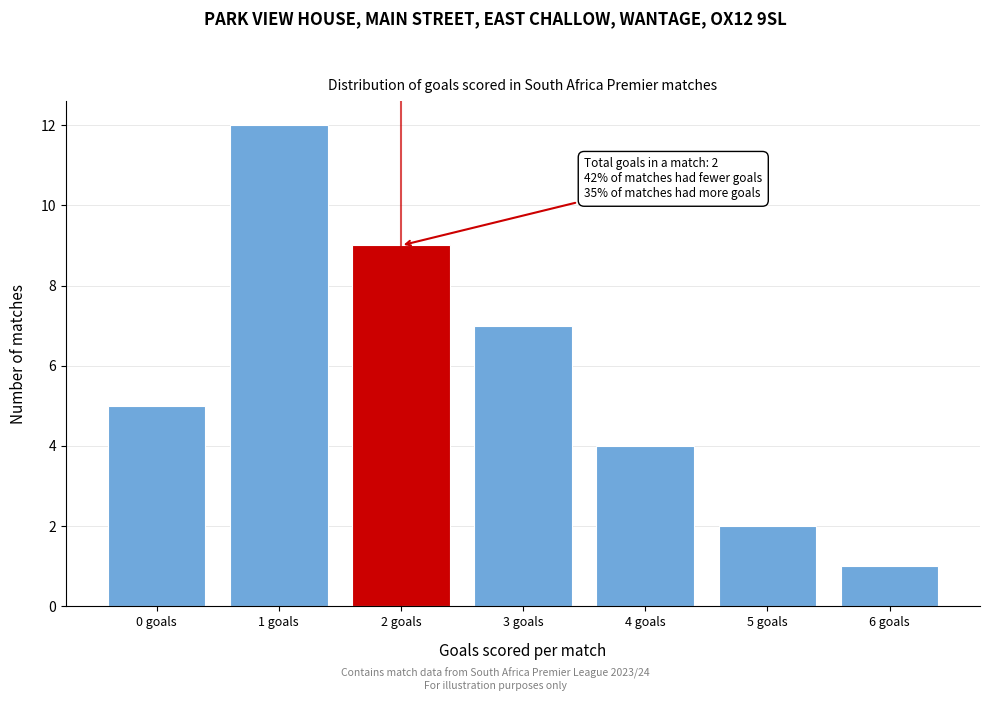

Reading left to right, transcribe all the data shown in this chart.

5	12	9	7	4	2	1